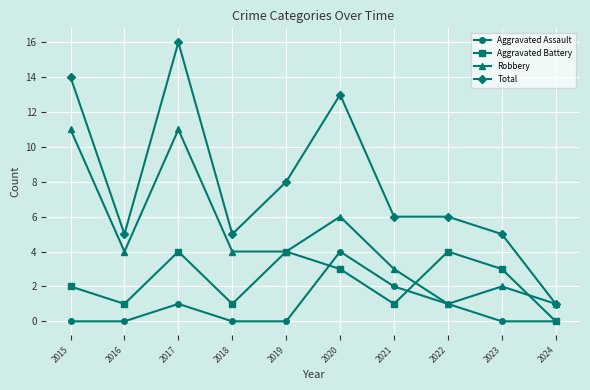

What is the maximum value shown in the chart?

16